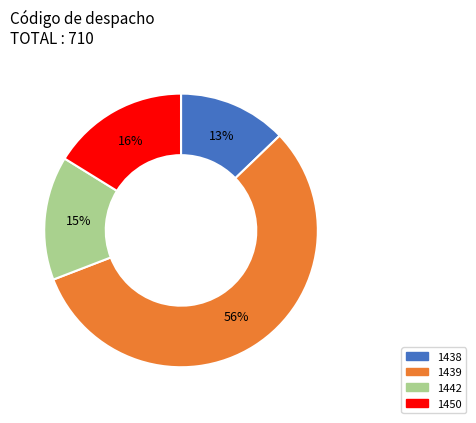

Which category has the smallest portion of the pie?

1438